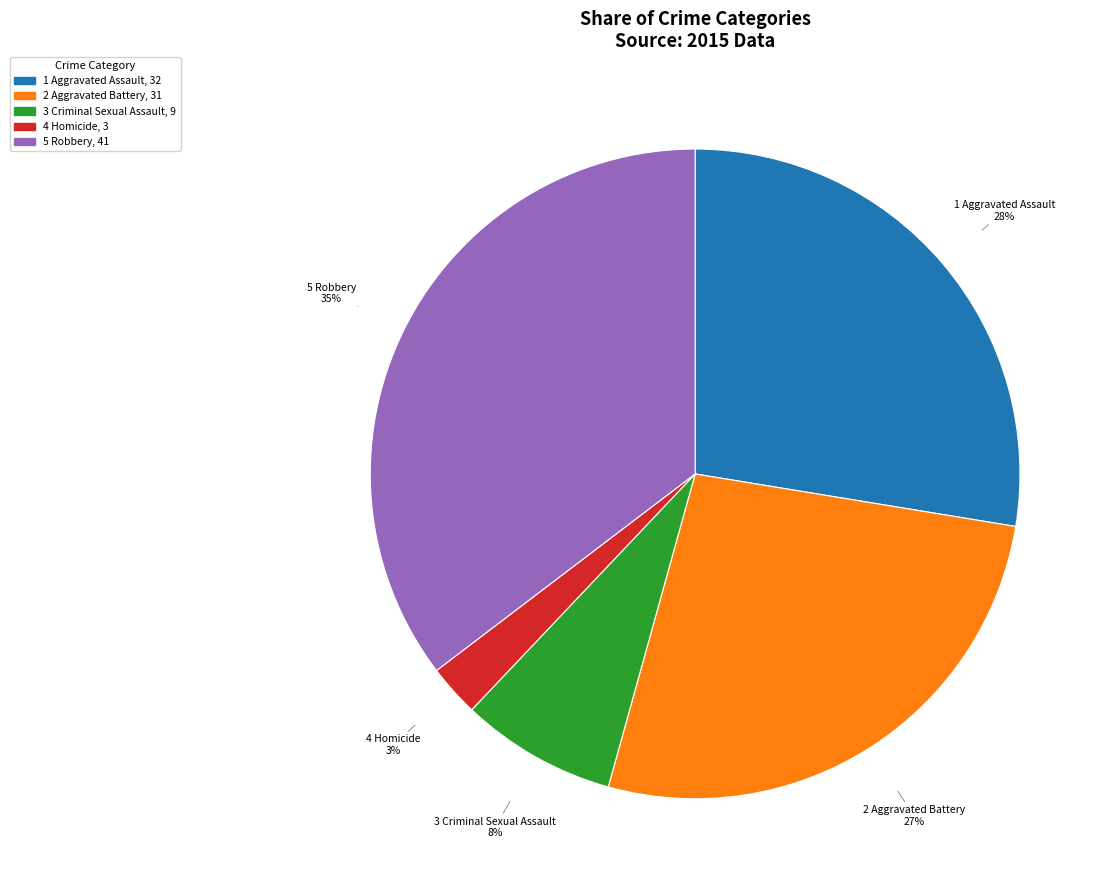

To the nearest percent, what is the average slice percentage?

20%